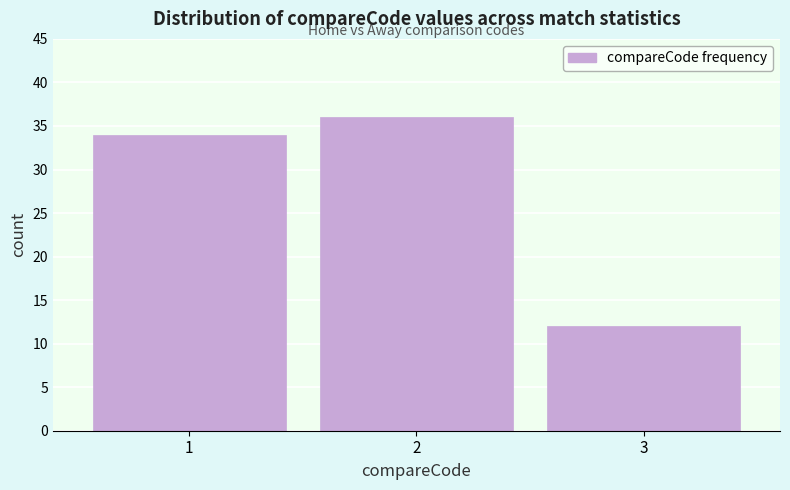

Reading left to right, transcribe all the data shown in this chart.

34	36	12